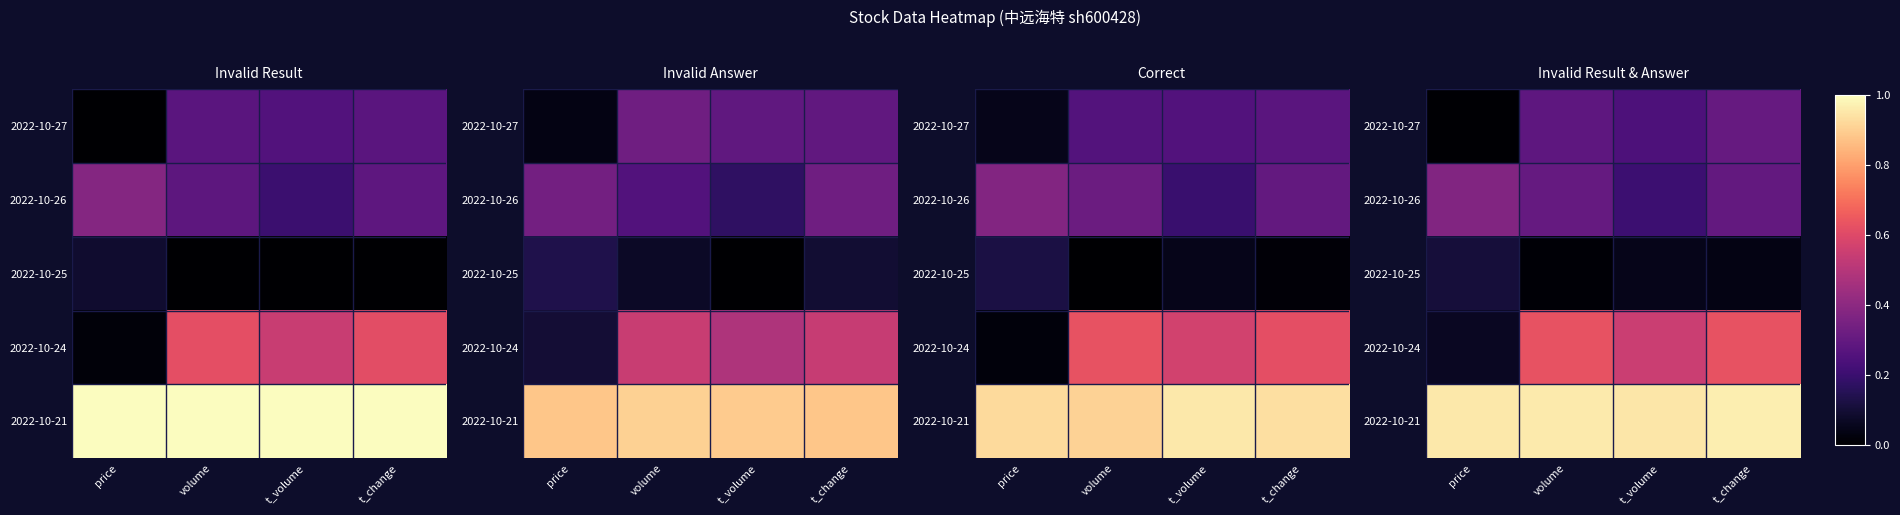

At which category is the sum across all series the highest?

t_change